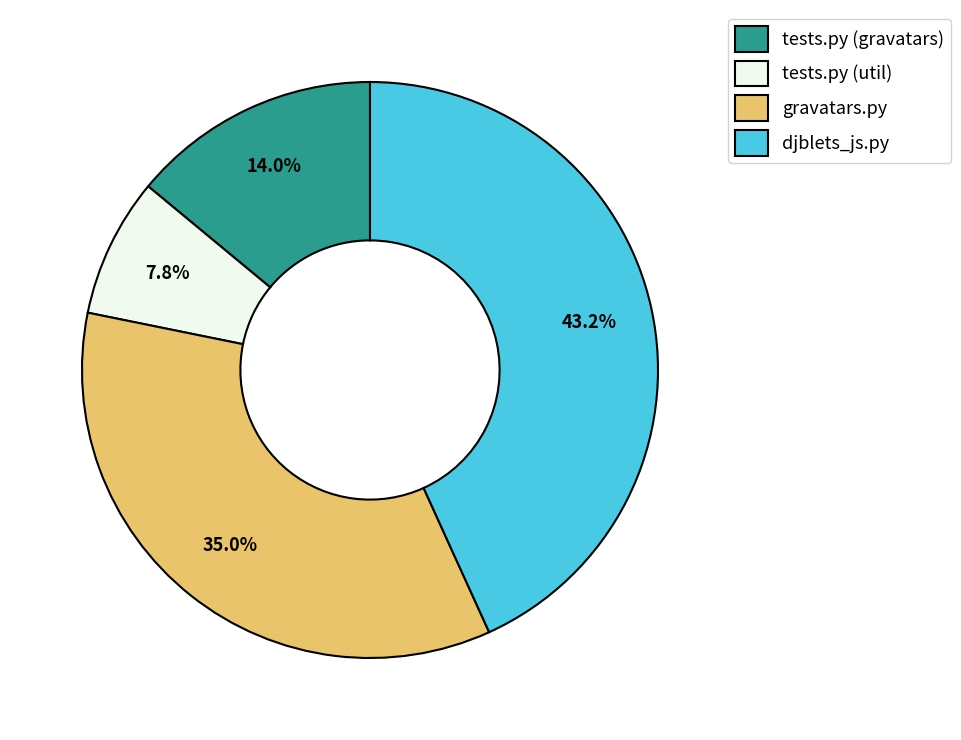

How many segments does this pie chart have?

4